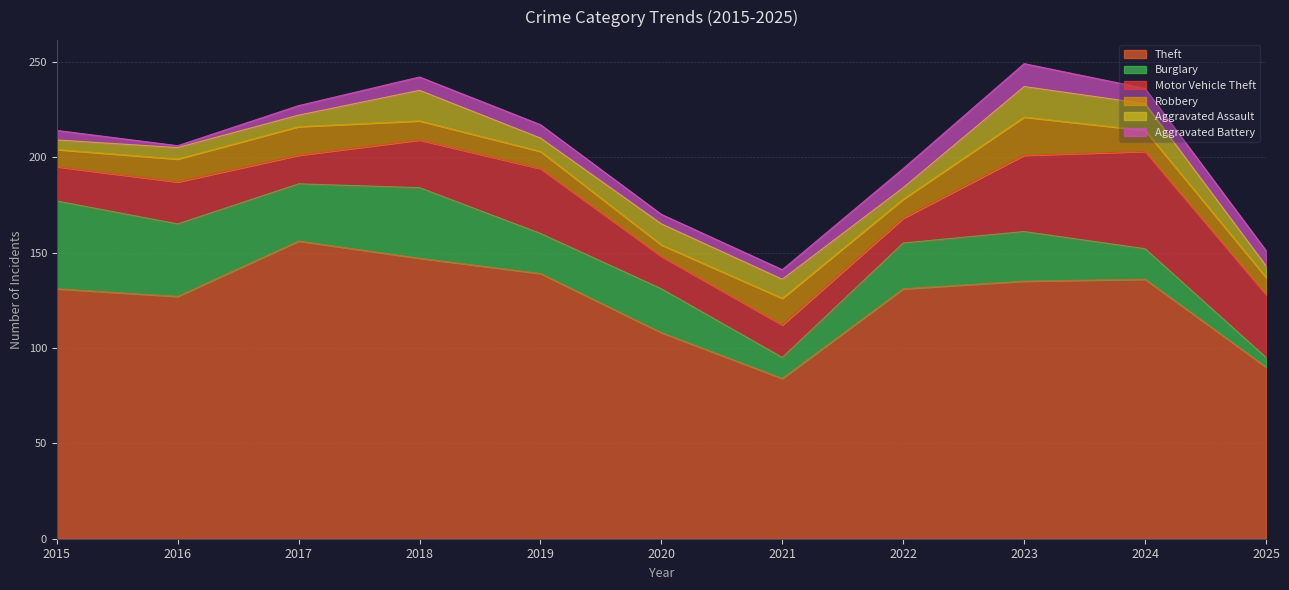

What is the sum of the Theft values at 2021 and 2023?

219